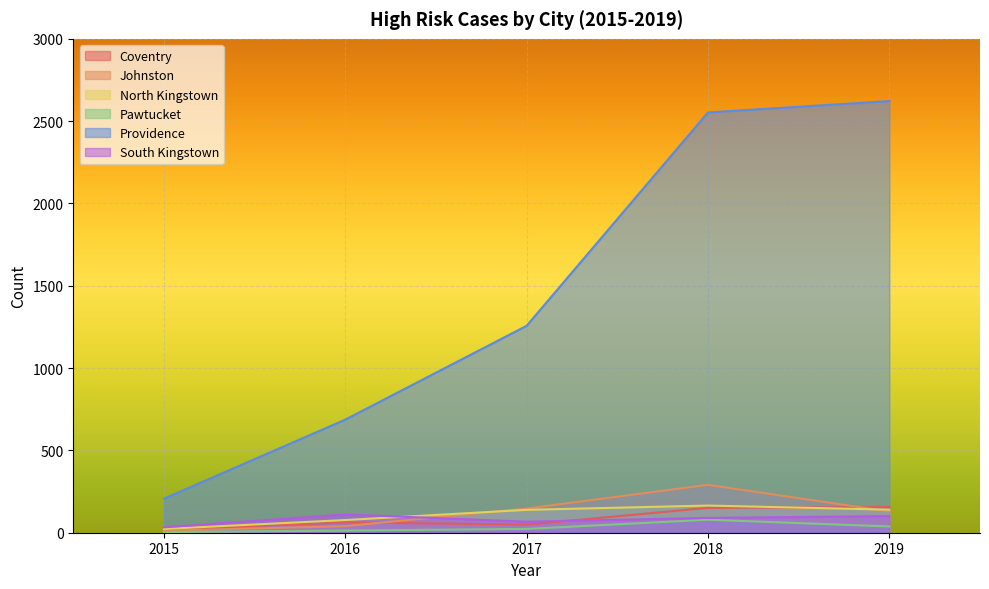

Count the number of categories in the chart.

5